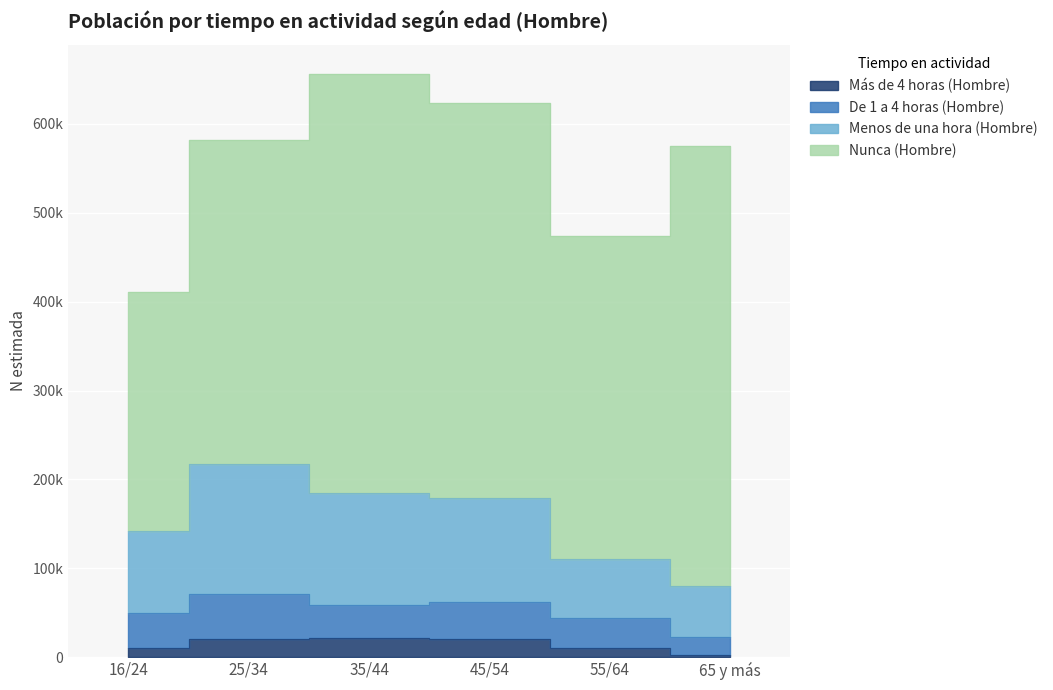

At how many categories does at least one series exceed 52298?

6